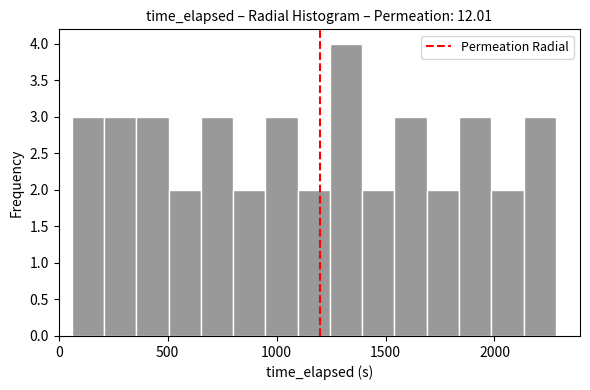

Around what value on the x-axis is the tallest bar? Give the approximate position of its centre, as read against the axis.

1300